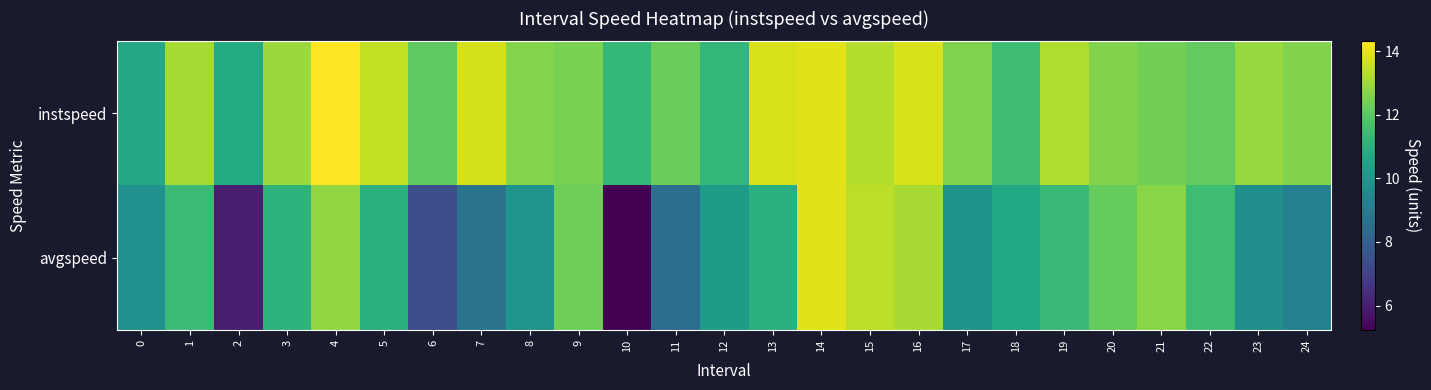

What is the maximum value shown in the chart?

14.3